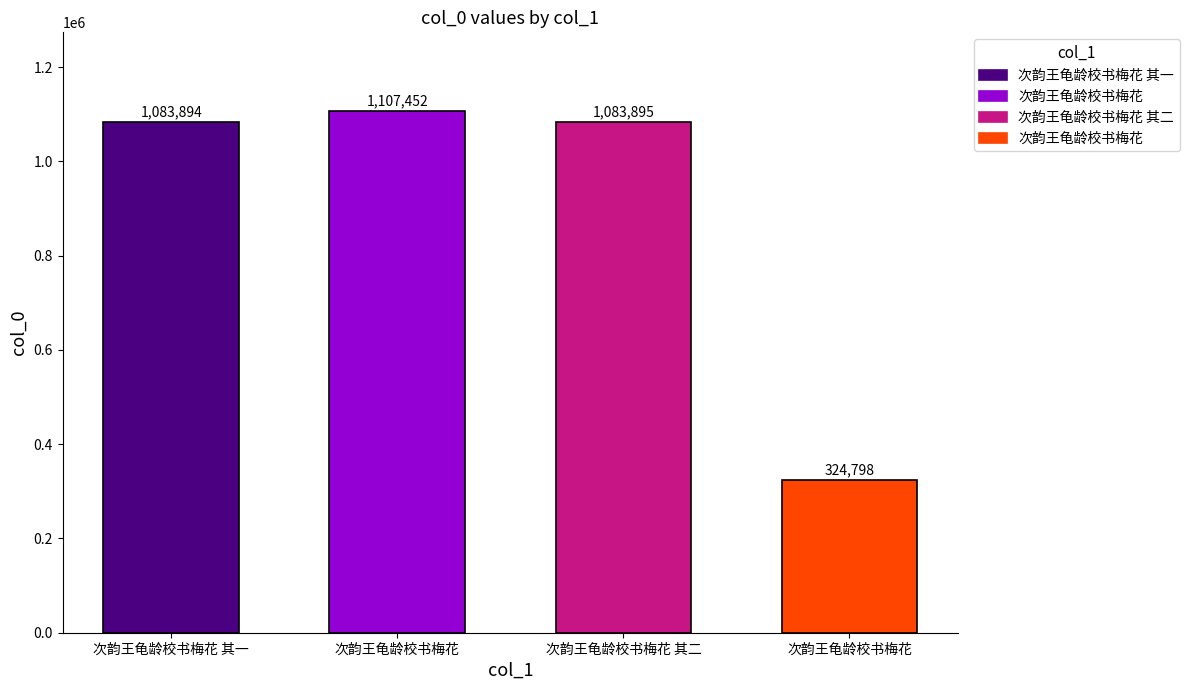

Is it true that the value at 次韵王龟龄校书梅花 is 1107452?

True